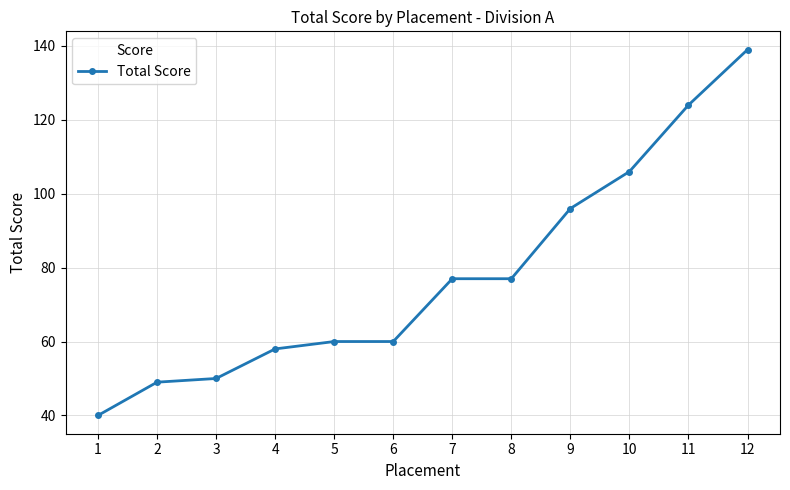

How many lines are shown in the chart?

1